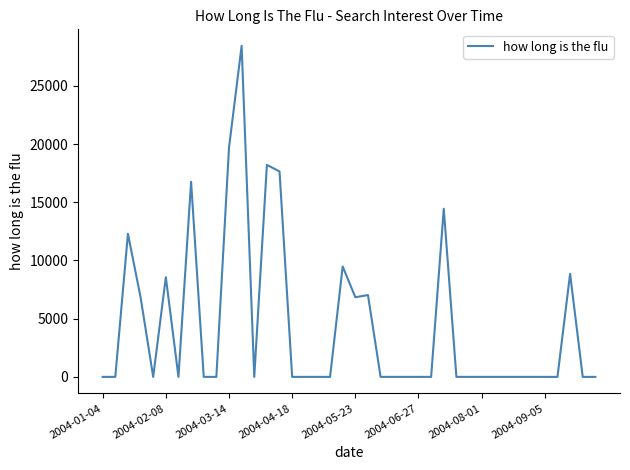

What is the maximum value shown in the chart?

28436.8